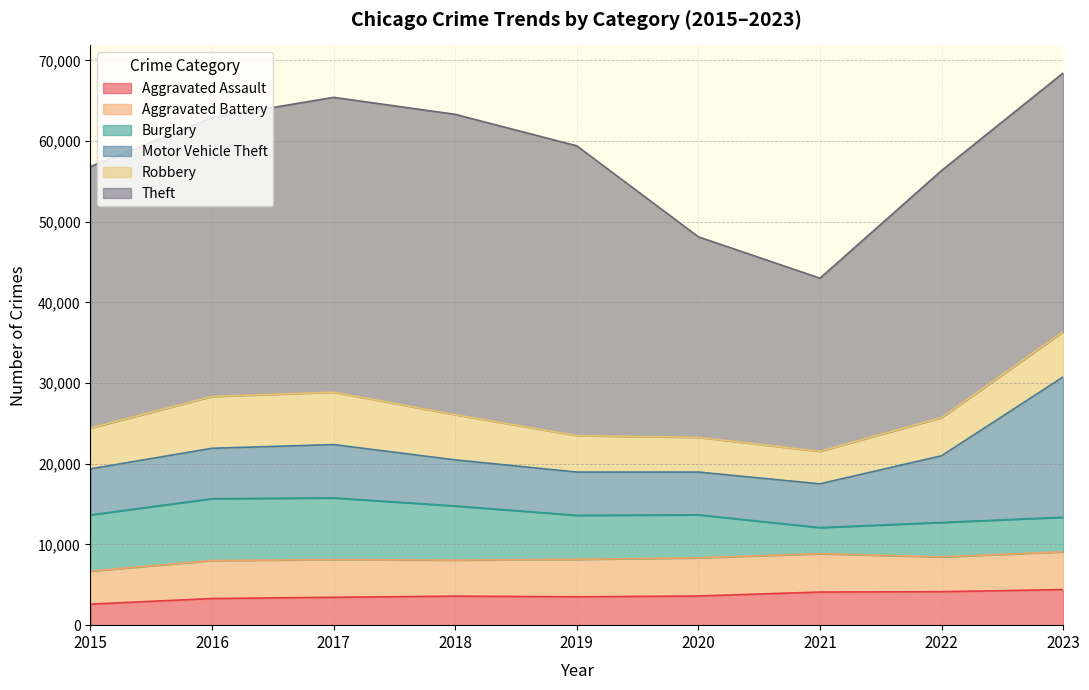

The value of Robbery at 2023 is 5600. True or false?

True